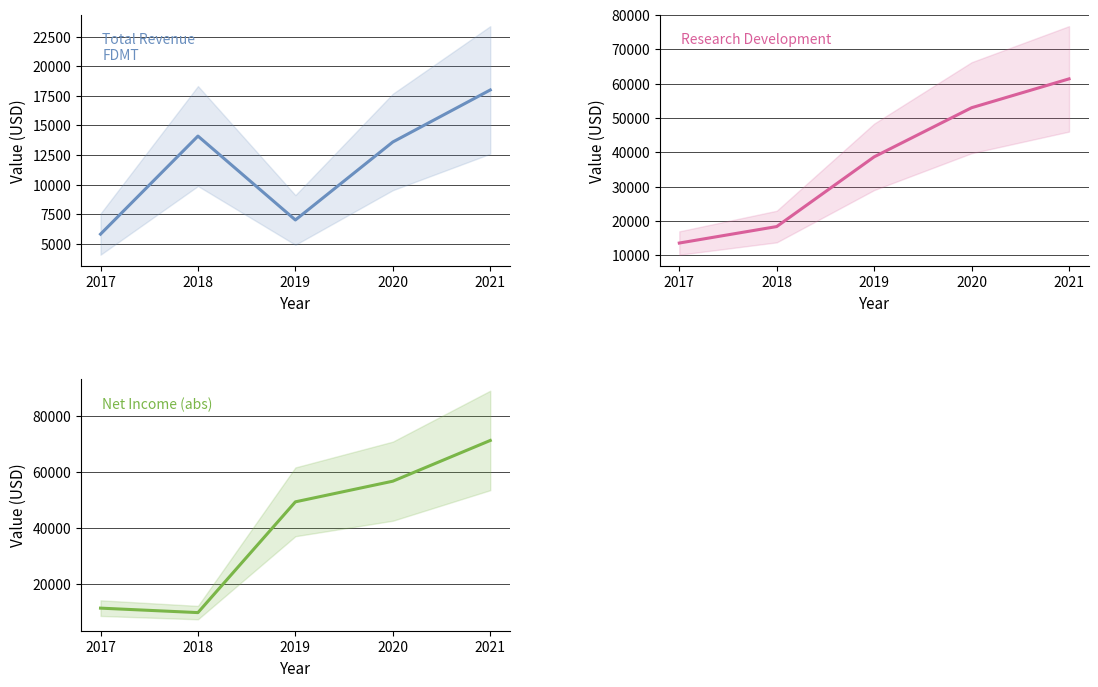

Reading right to left, what are all the values shown in this chart?

Total Revenue: 18000	13600	7000	14100	5800
Research Development: 61400	53000	38700	18400	13600
Net Income (abs): 71300	56700	49300	9600	11200